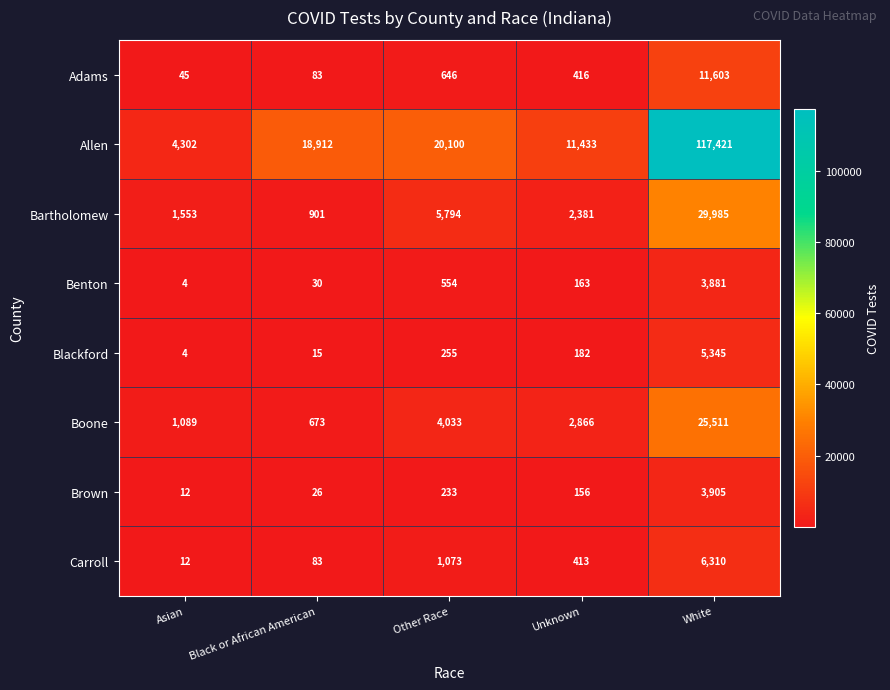

What is the maximum value for Carroll?

6310